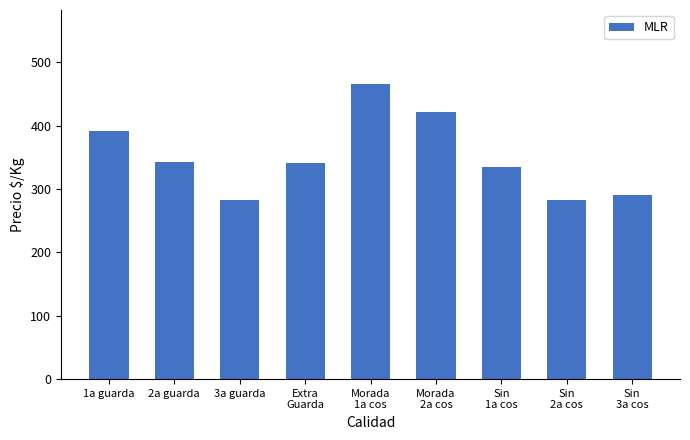

The chart shows a value of 391 at 1a guarda. True or false?

True